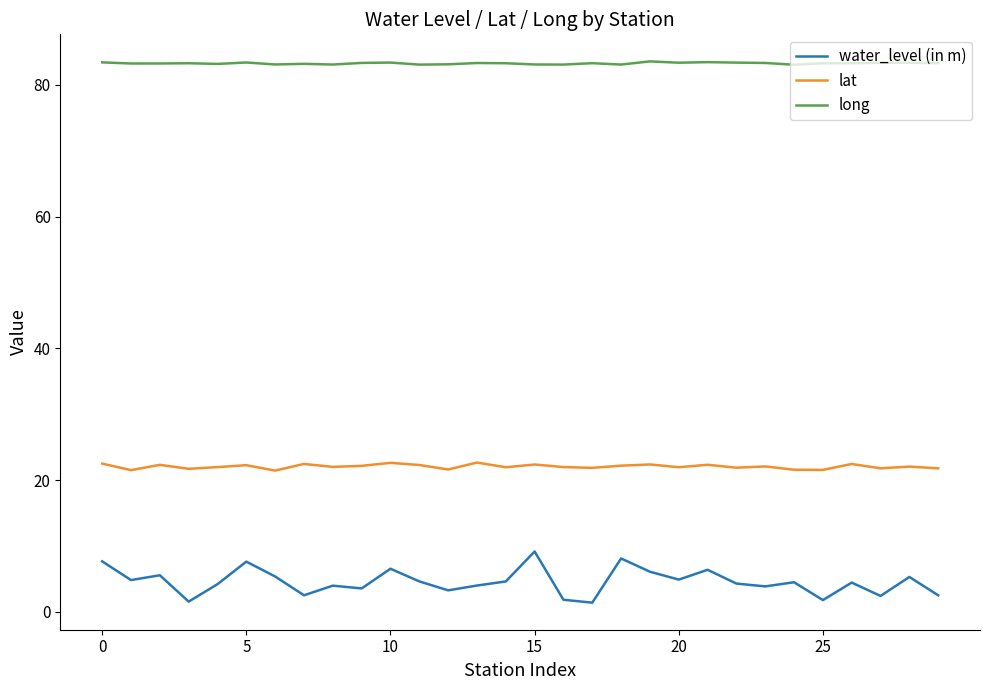

Rank the series by their maximum value, from lowest to highest.

water_level (in m), lat, long